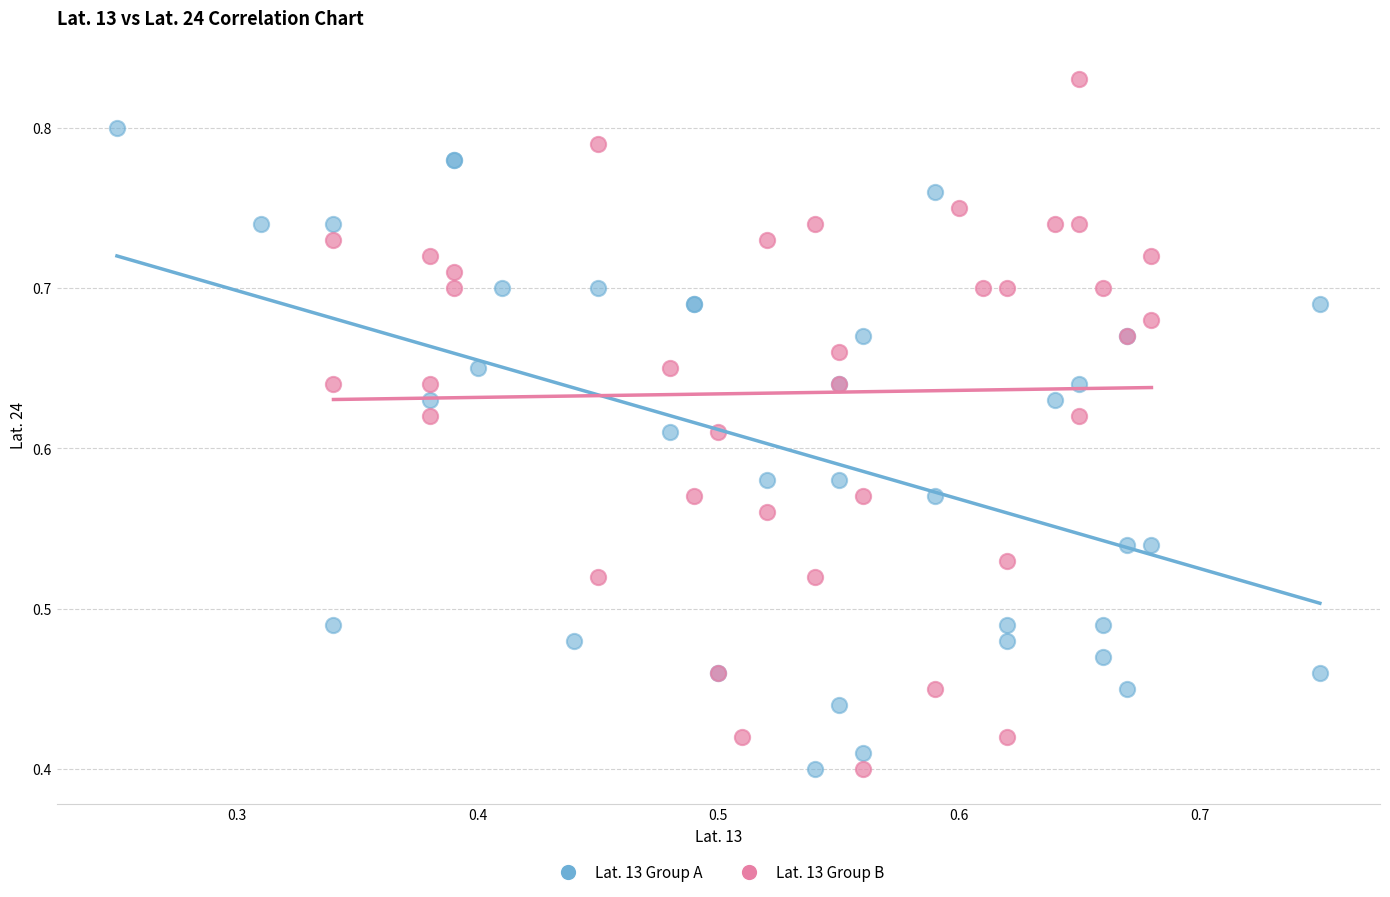

Which series has the widest spread of Y values?

Lat. 13 Group B